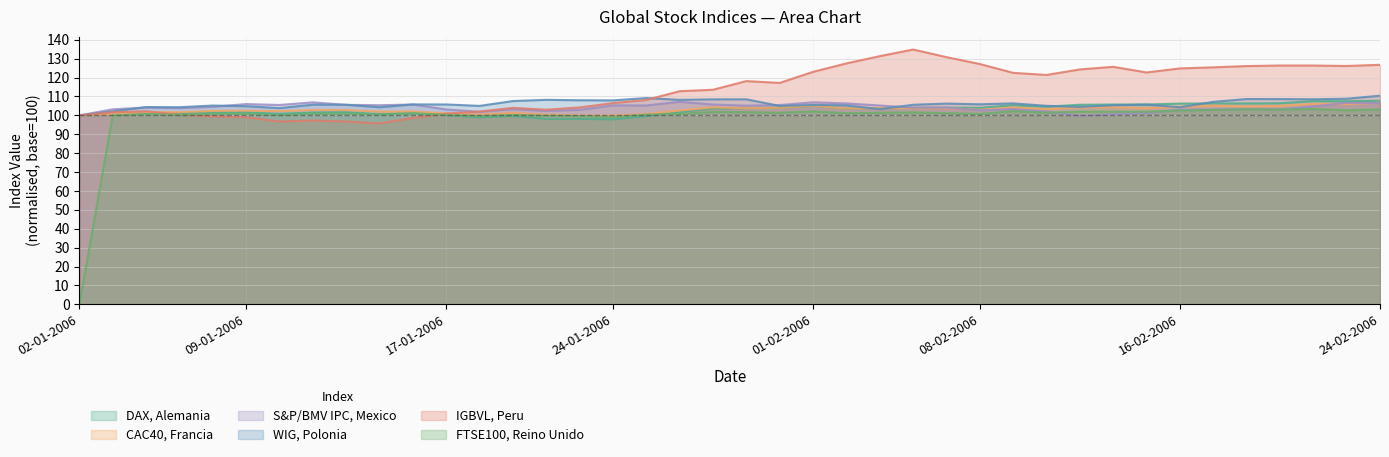

Between 11-01-2006 and 01-02-2006, which series saw the biggest shift?

IGBVL, Peru